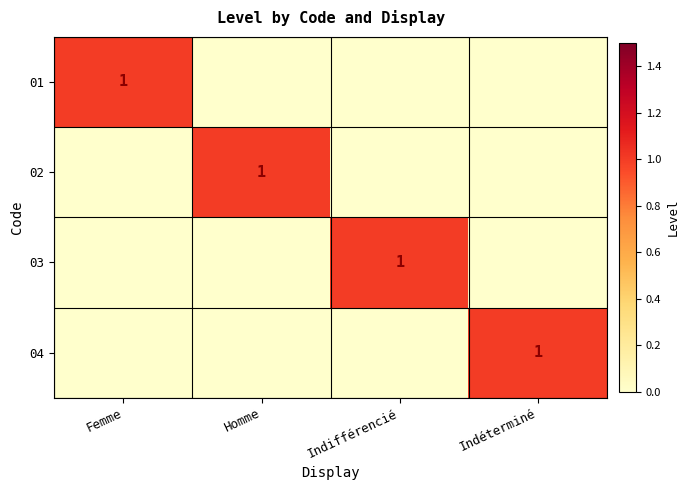

True or false: 03 has a value of 2 at Indifférencié.

False